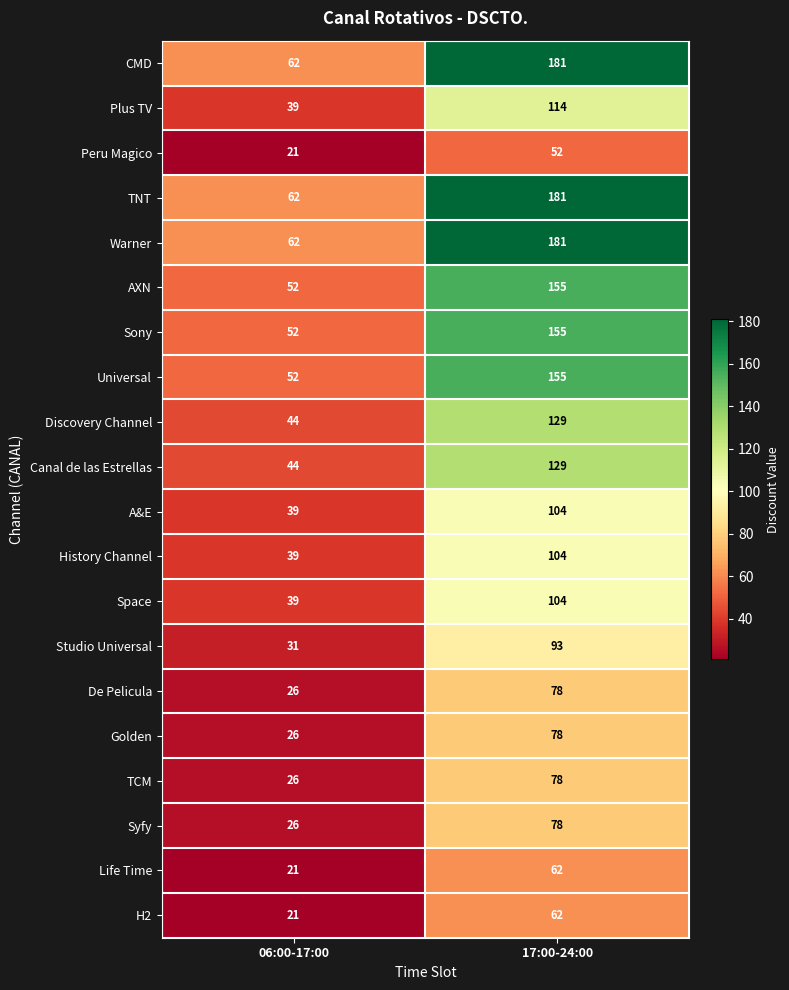

Rank the categories by TNT value from lowest to highest.

06:00-17:00, 17:00-24:00